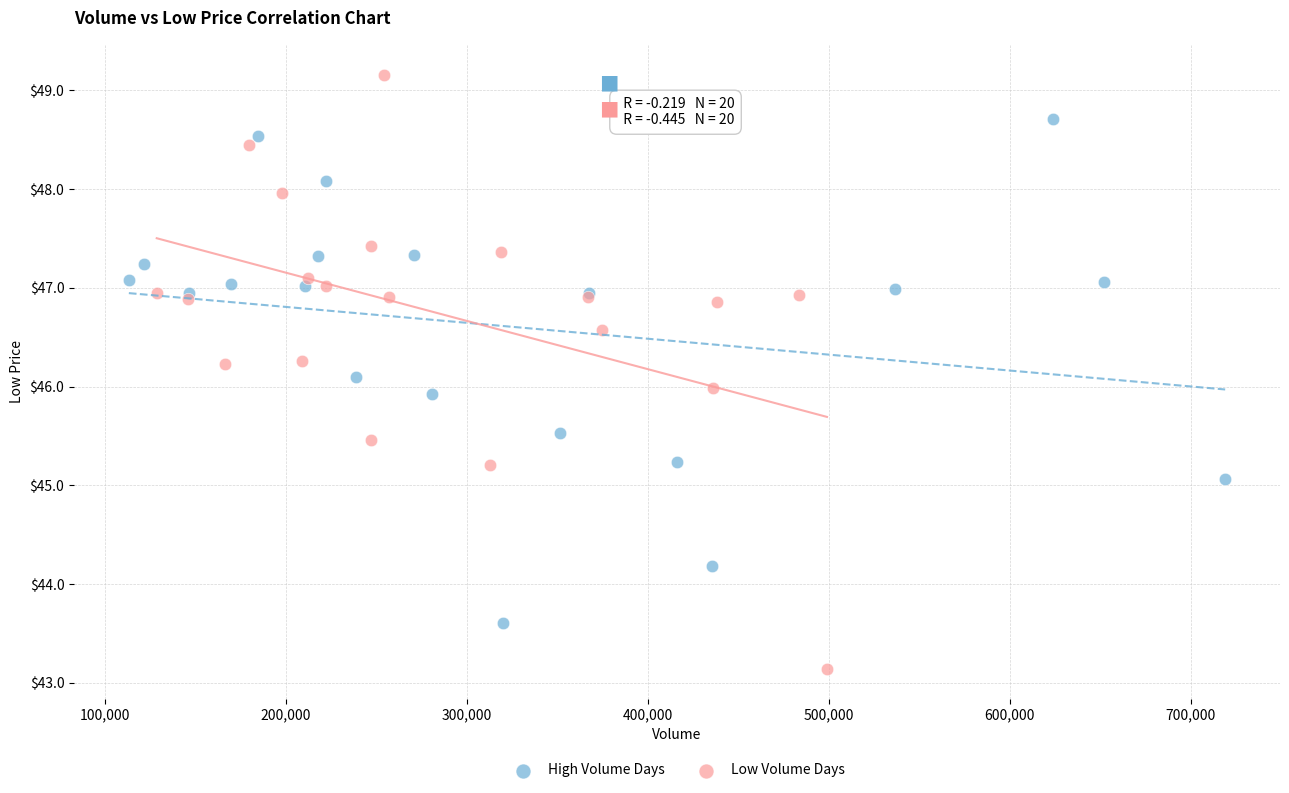

Which series reaches the maximum Y coordinate?

Low Volume Days